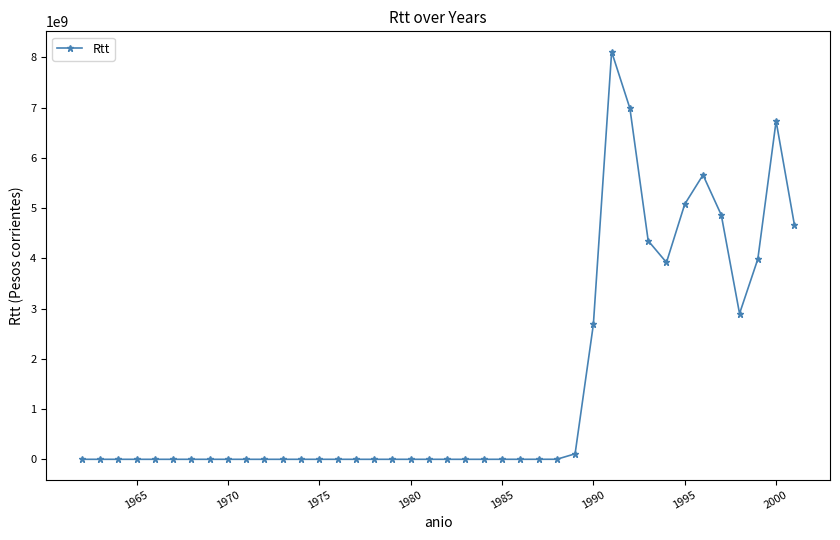

What is the difference between the maximum and second lowest values?

8111315707.0